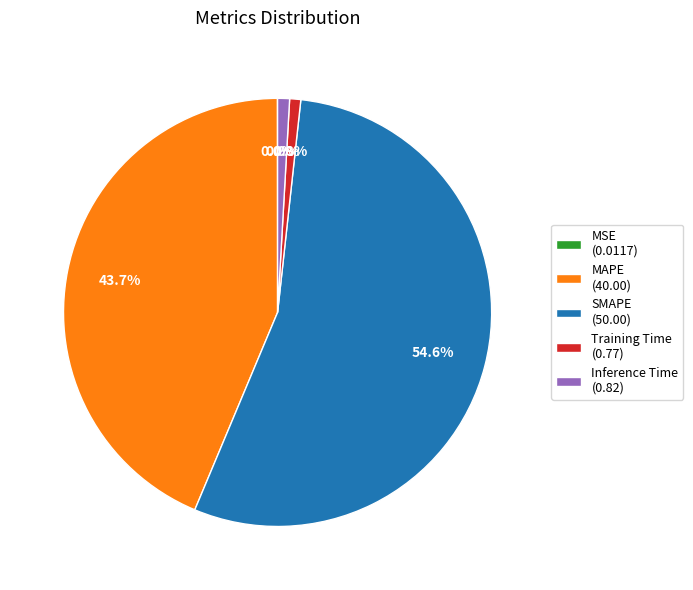

Does Training Time account for over 50% of the chart?

No